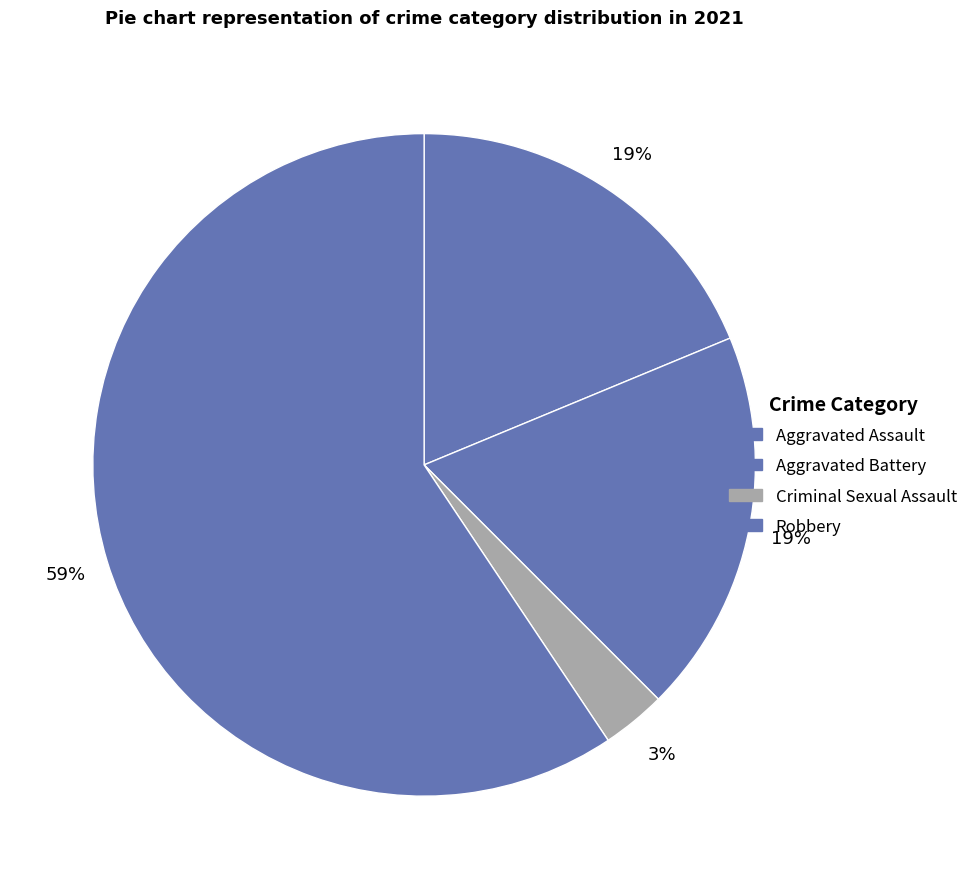

What is the smallest slice in the pie chart?

Criminal Sexual Assault